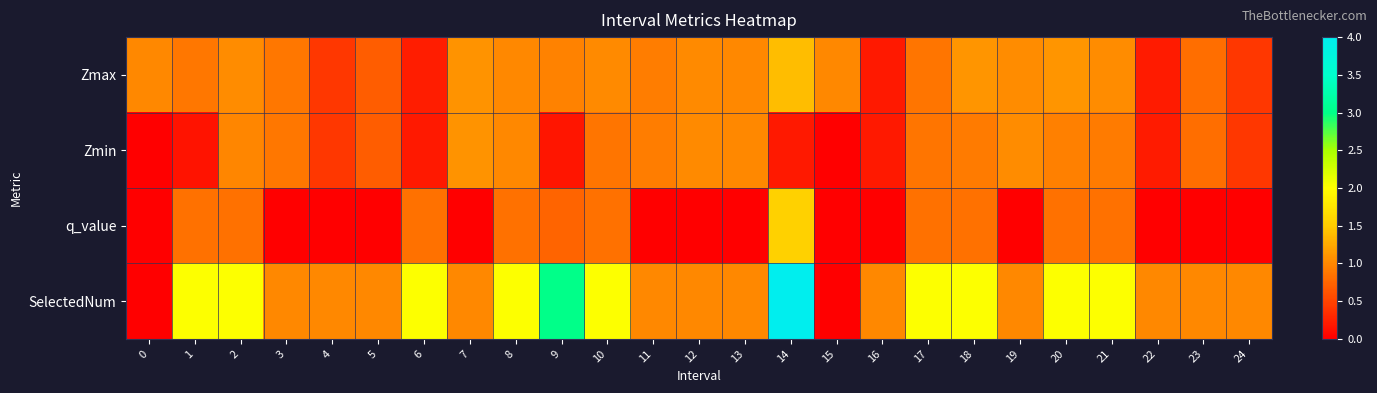

Rank the series by their average value, from lowest to highest.

q_value, Zmin, Zmax, SelectedNum